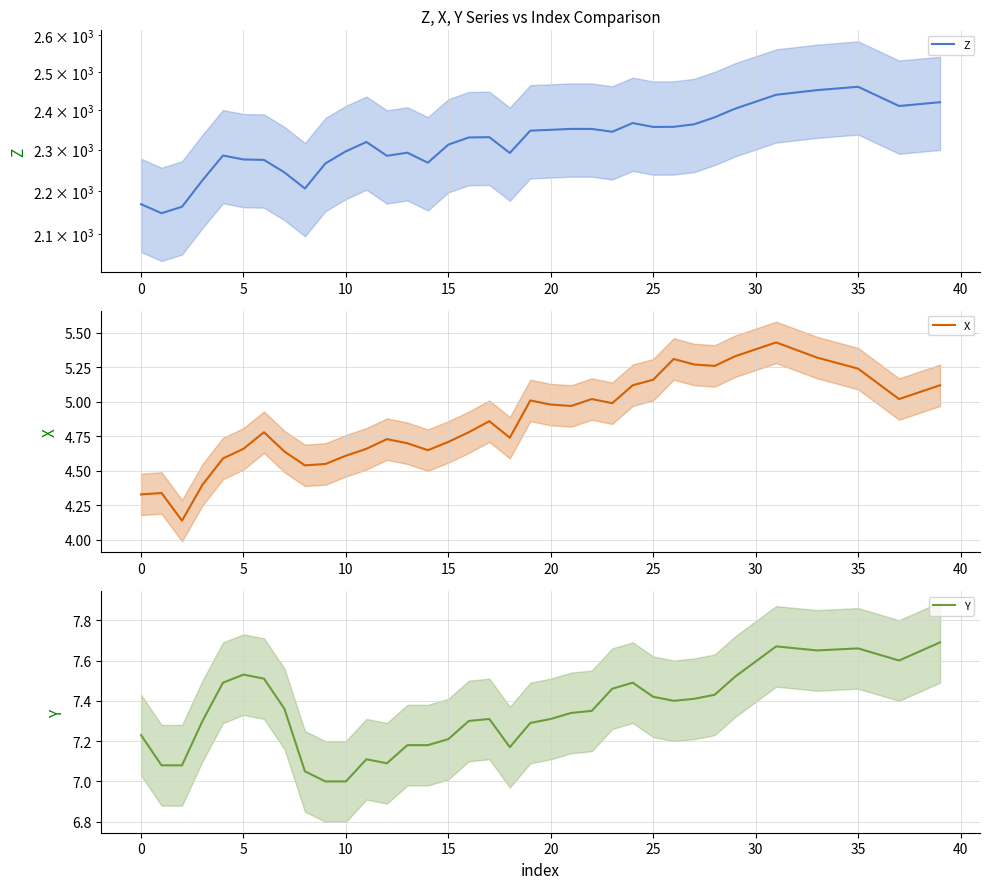

The Y series shows 7.2 at 14. True or false?

True